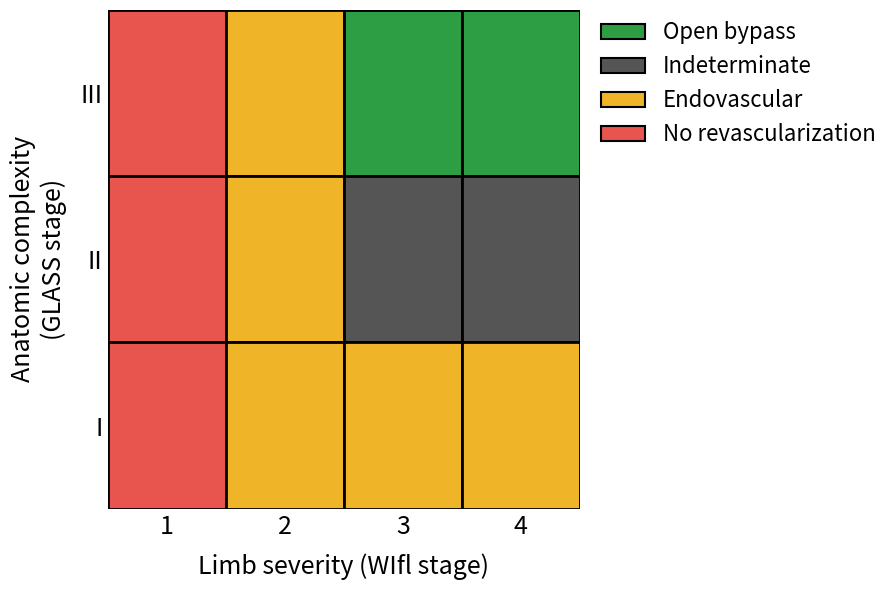

At which label does 1 reach its peak?

1